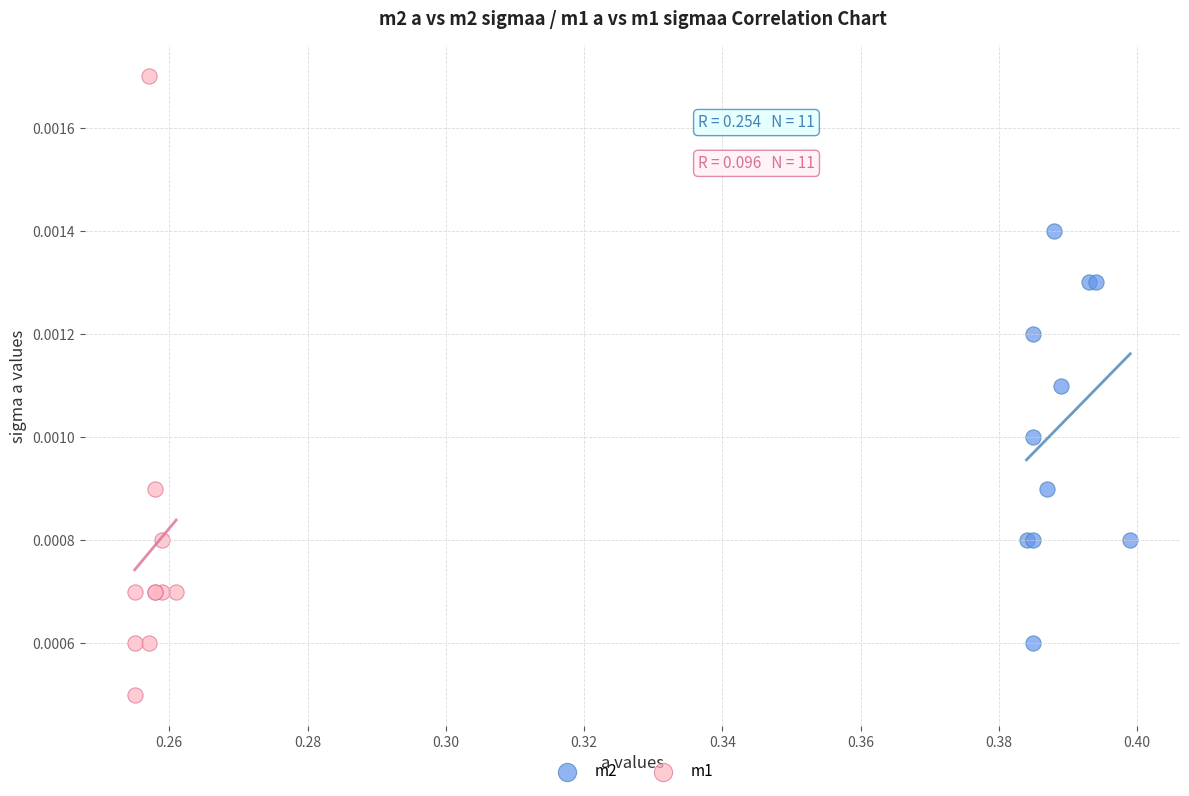

Which series reaches the minimum Y coordinate?

m1